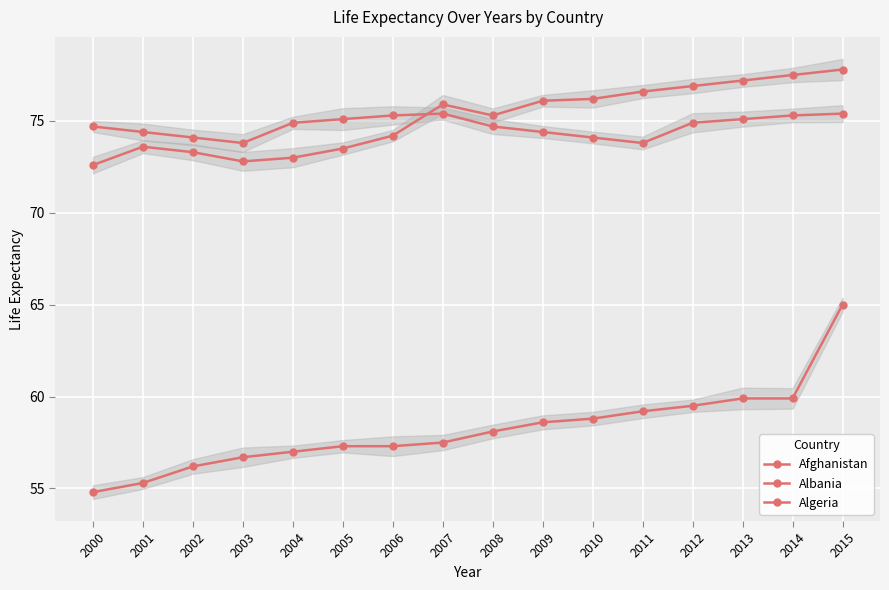

Where is the first local minimum for Albania?

2003